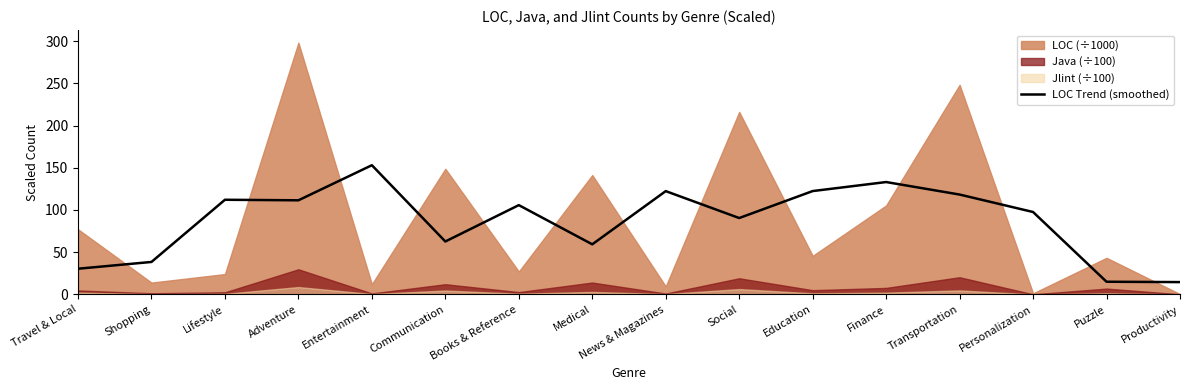

Between Education and Lifestyle, which is larger?

Education